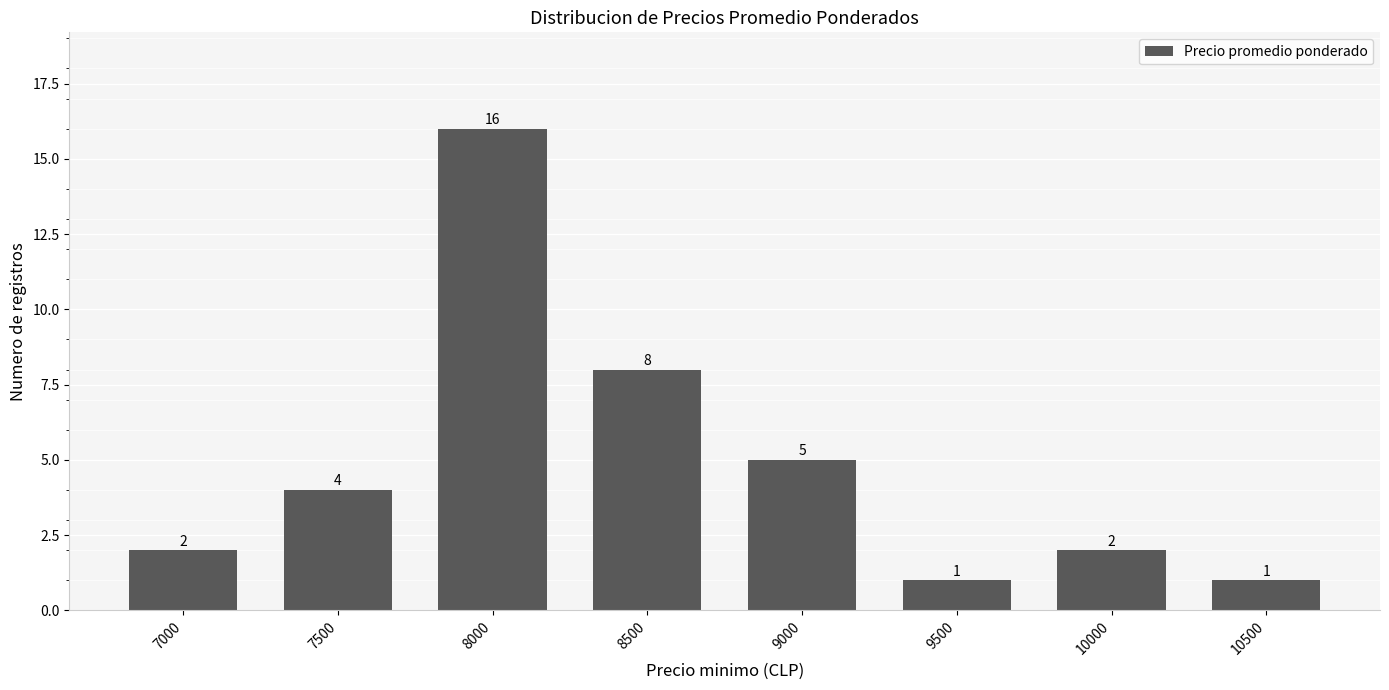

How many data points does each series have?

8